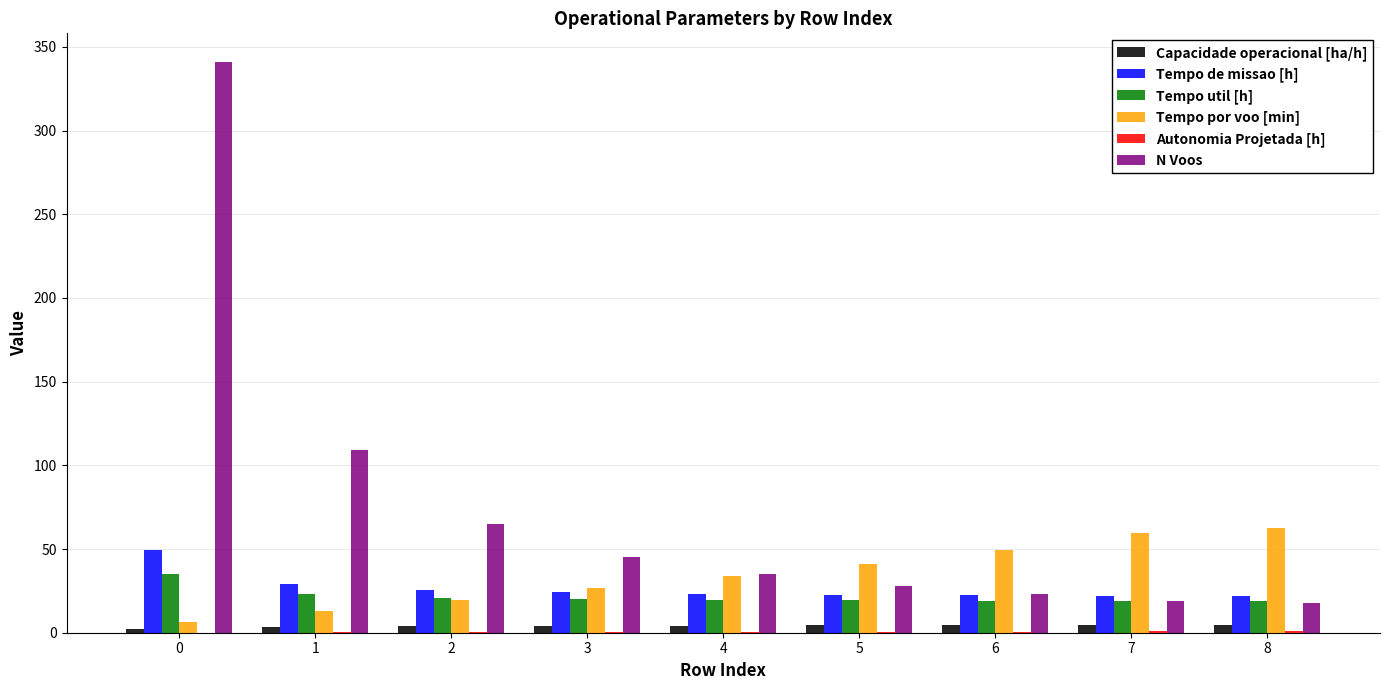

What is the greatest value displayed?

341.0